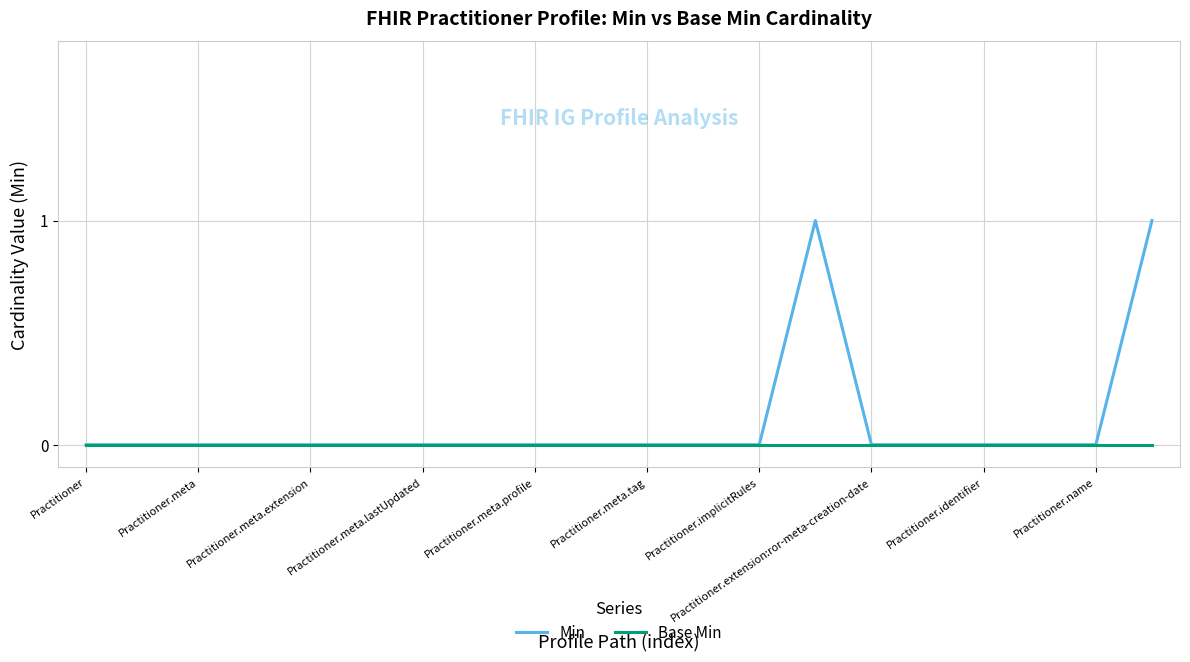

Rank the series by their average value, from lowest to highest.

Base Min, Min